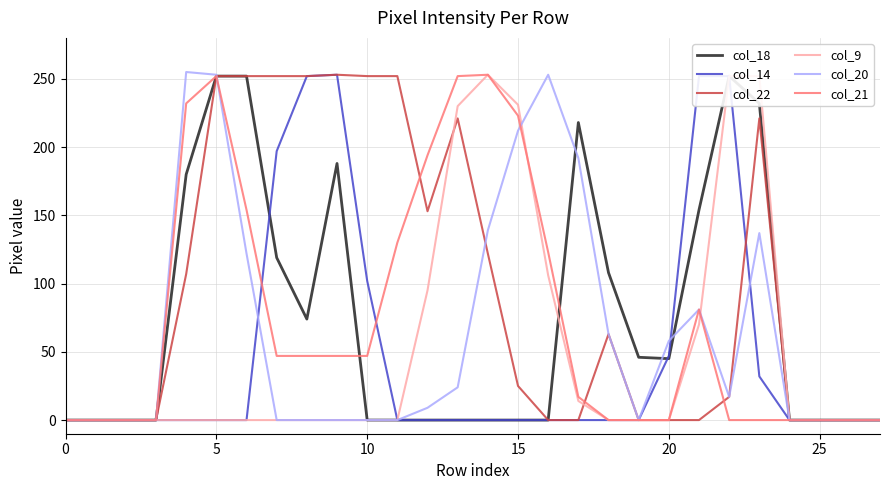

Which series has the largest range (max minus min)?

col_20